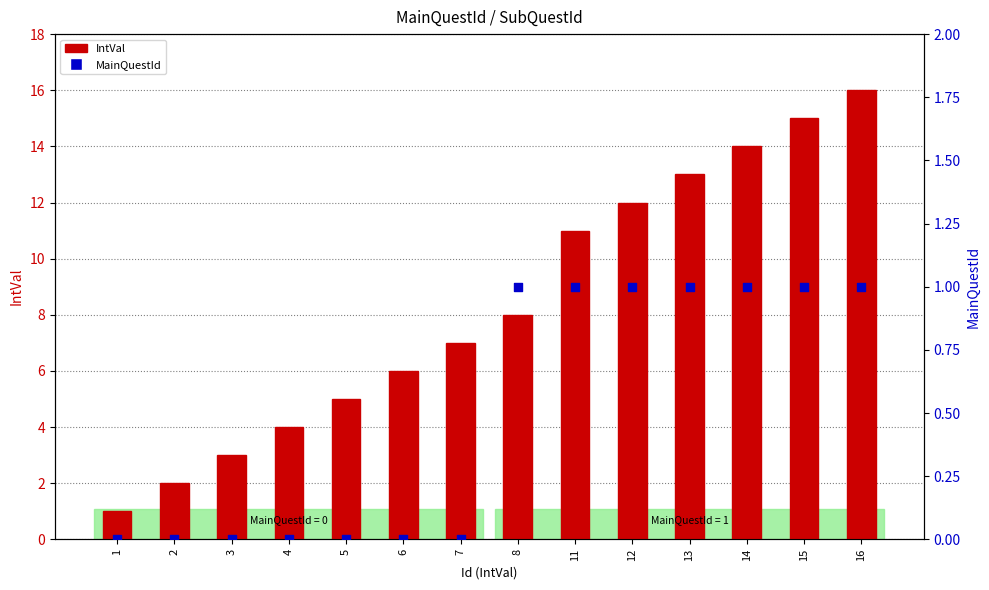

Which series reaches the maximum Y coordinate?

IntVal